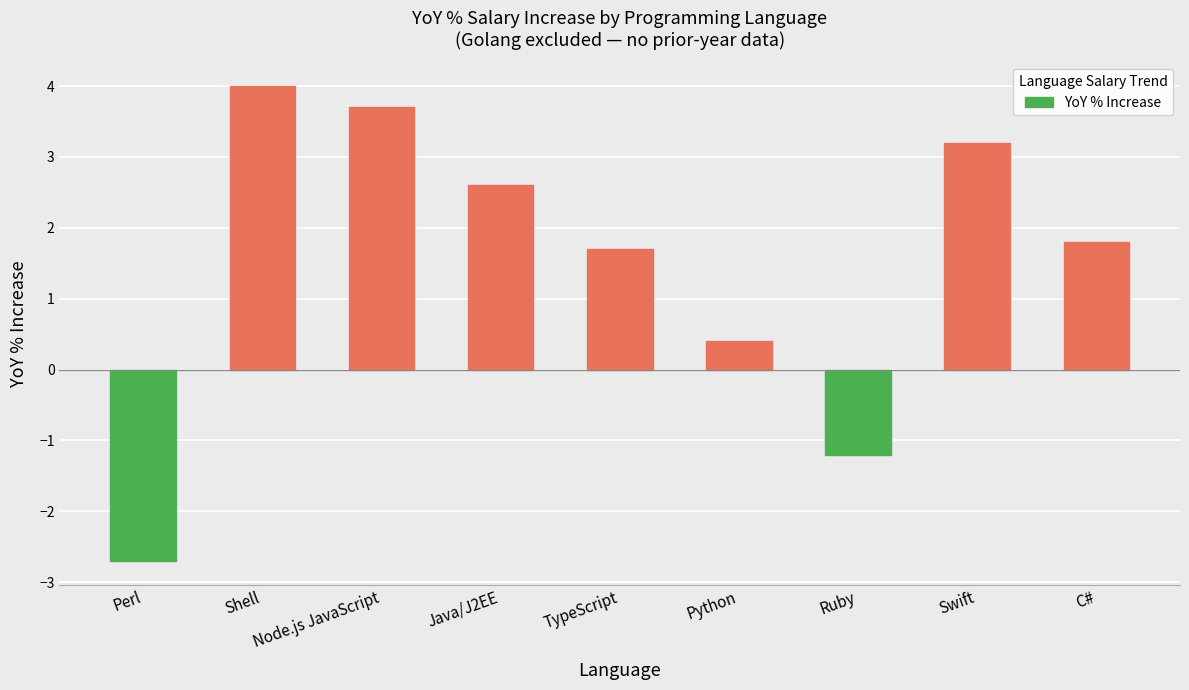

Rank the categories by value from highest to lowest.

Shell, Node.js JavaScript, Swift, Java/J2EE, C#, TypeScript, Python, Ruby, Perl